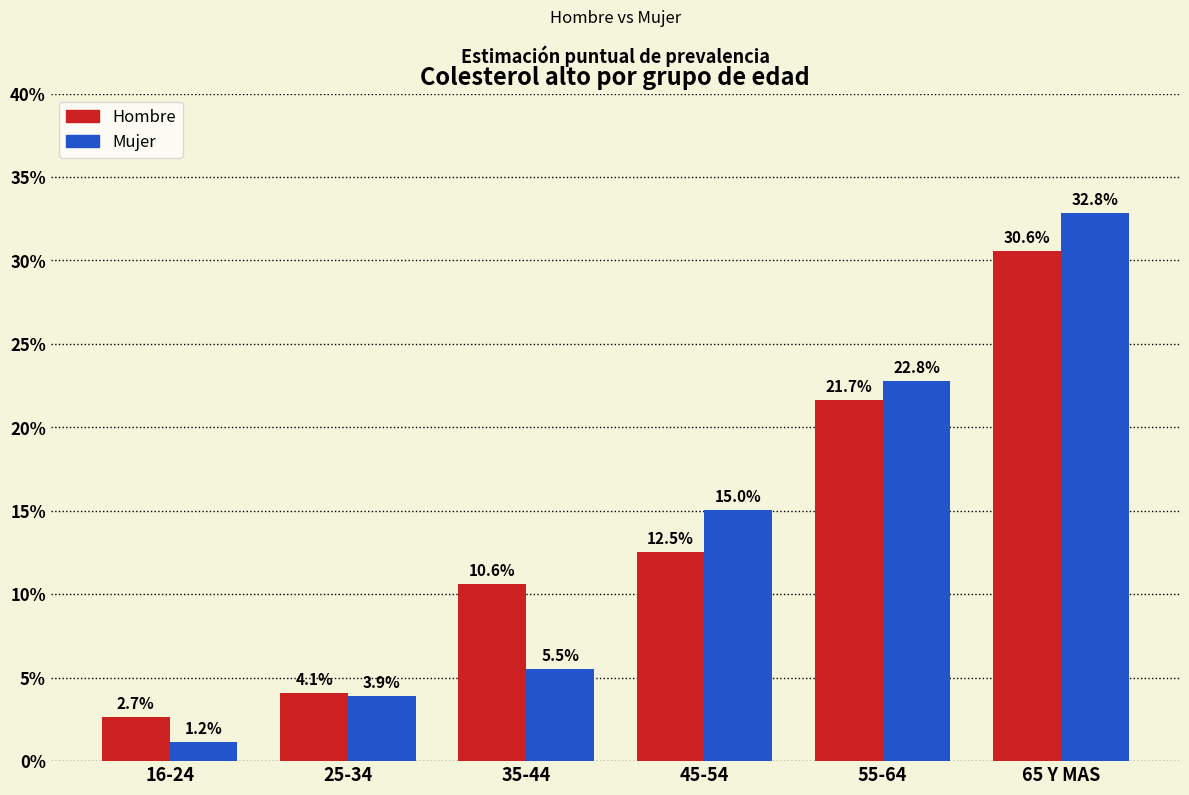

How many data points does each series have?

6